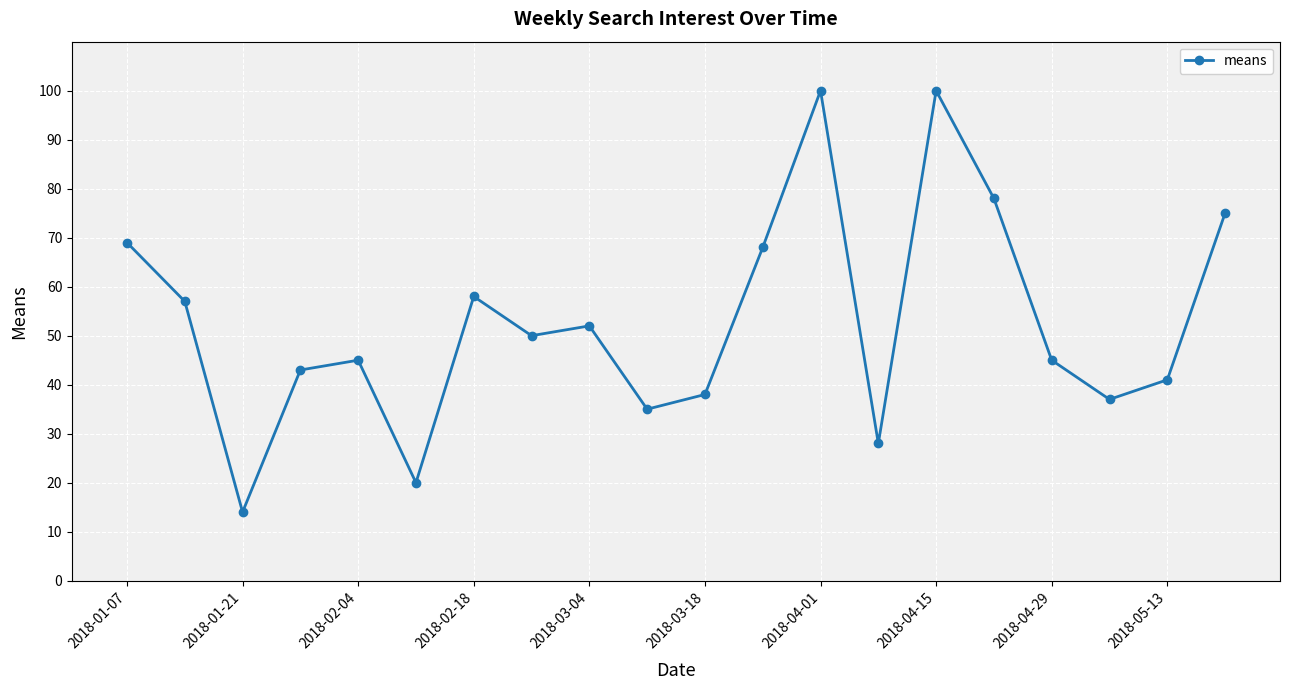

What is the difference between the maximum and minimum values?

86